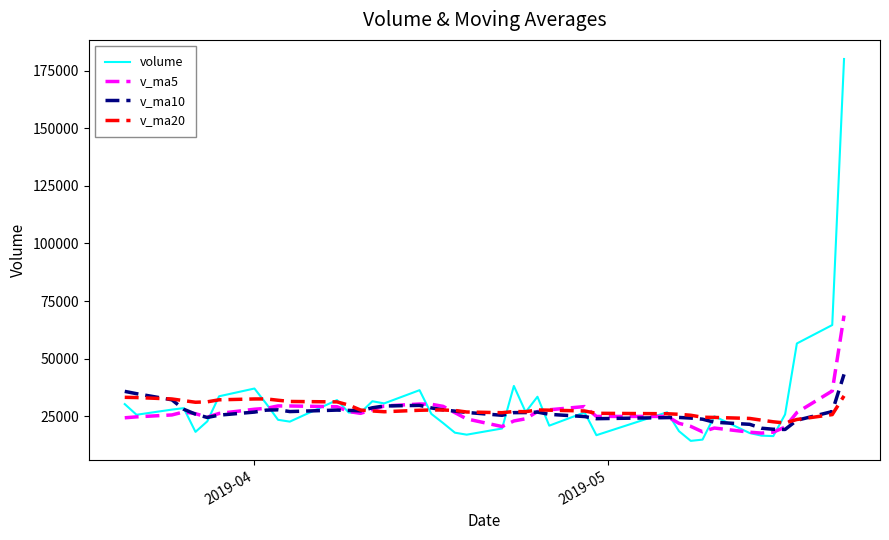

What is the highest value of the v_ma10 series?

43178.9